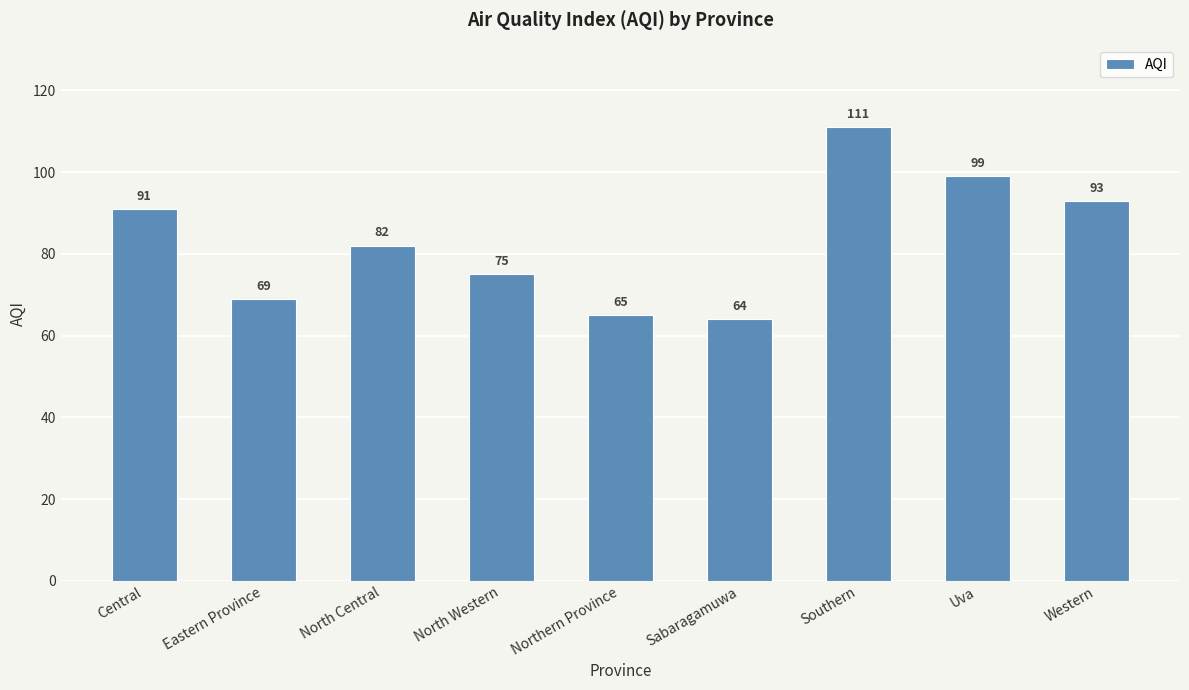

Reading left to right, transcribe all the data shown in this chart.

91	69	82	75	65	64	111	99	93